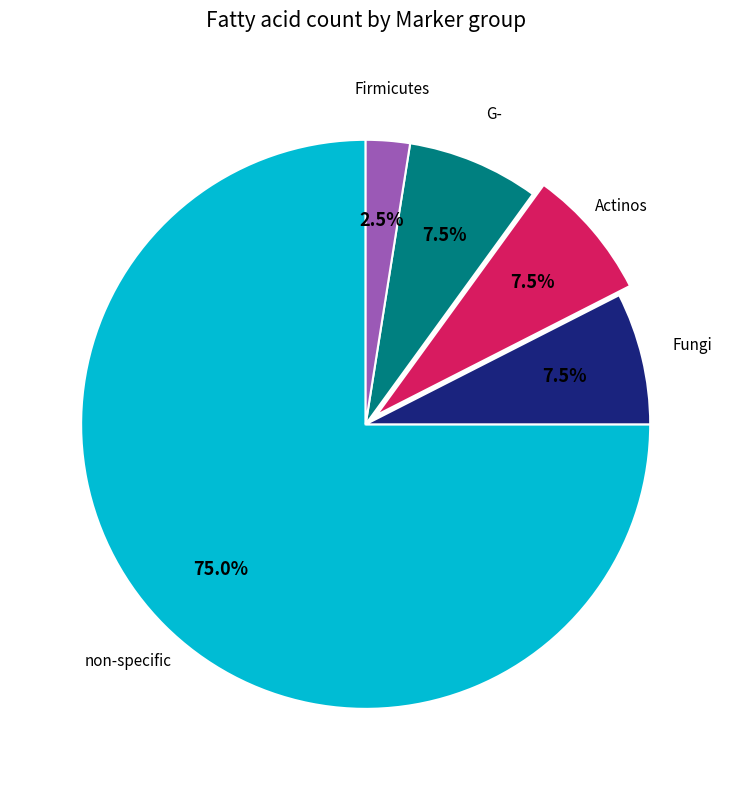

Is there any slice that represents more than half of the pie?

Yes